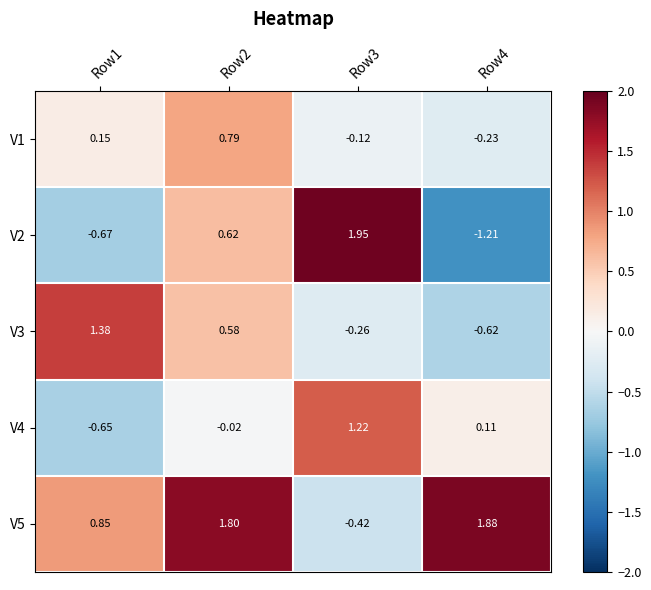

Is the value of V1 at Row1 greater than the value of V4 at Row2?

Yes